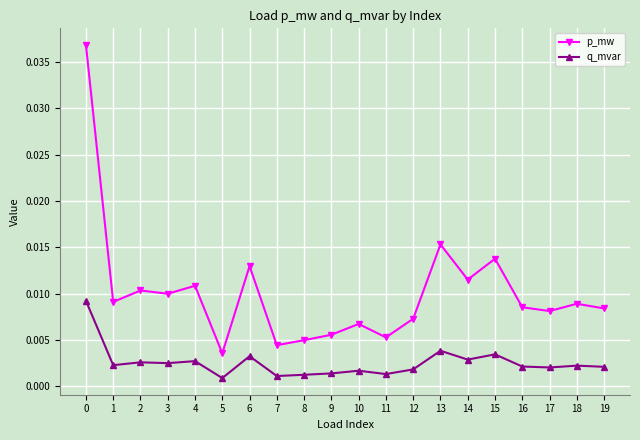

True or false: q_mvar and p_mw cross at least once.

False